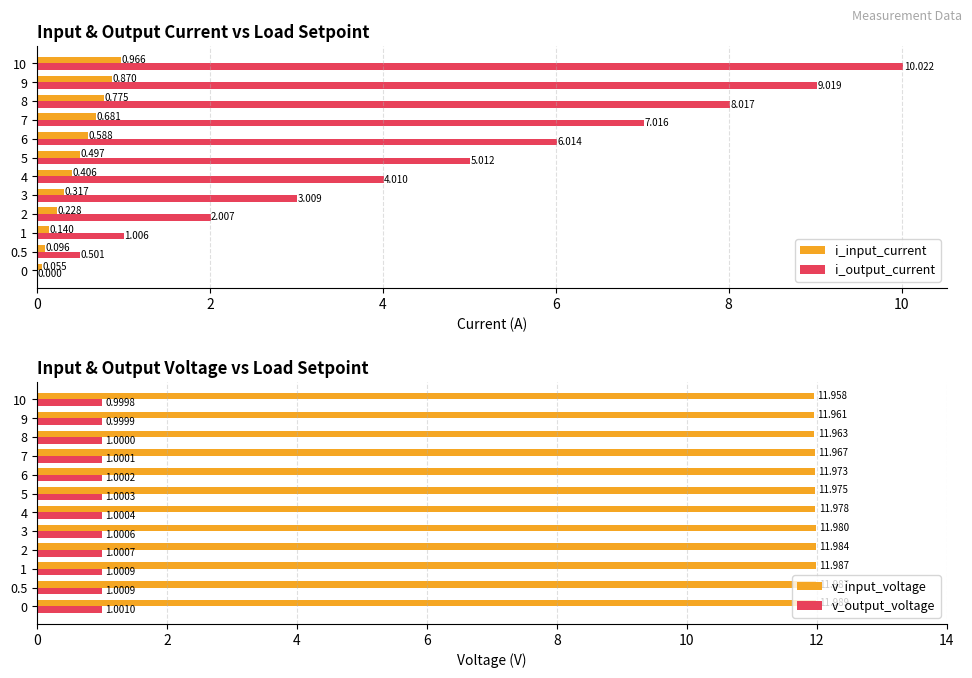

What is the maximum value for i_output_current?

10.0